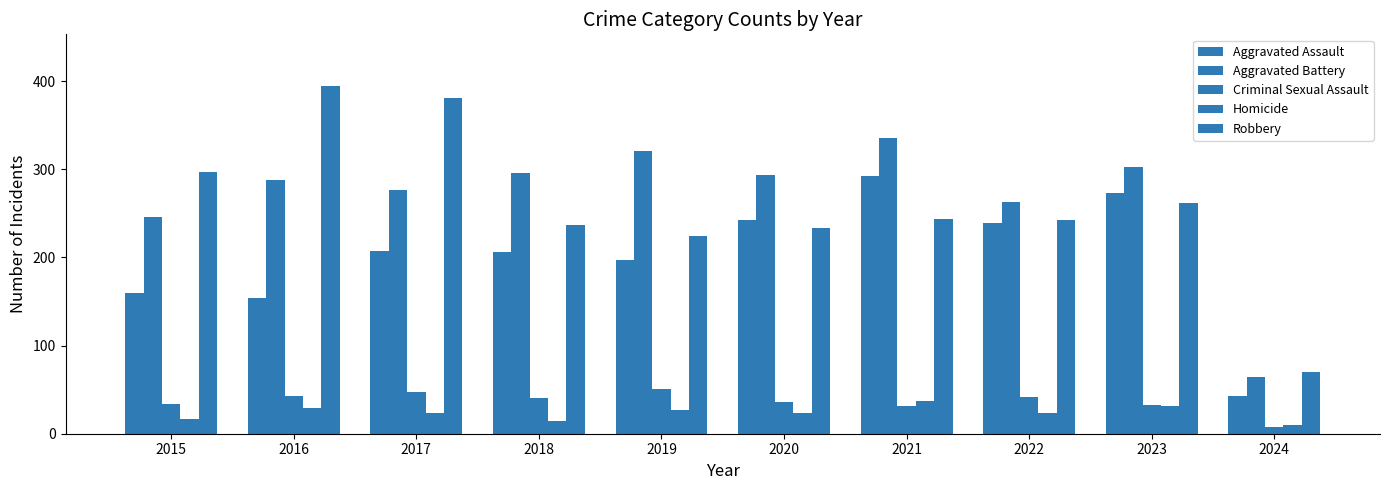

How many bars are there in each group?

5